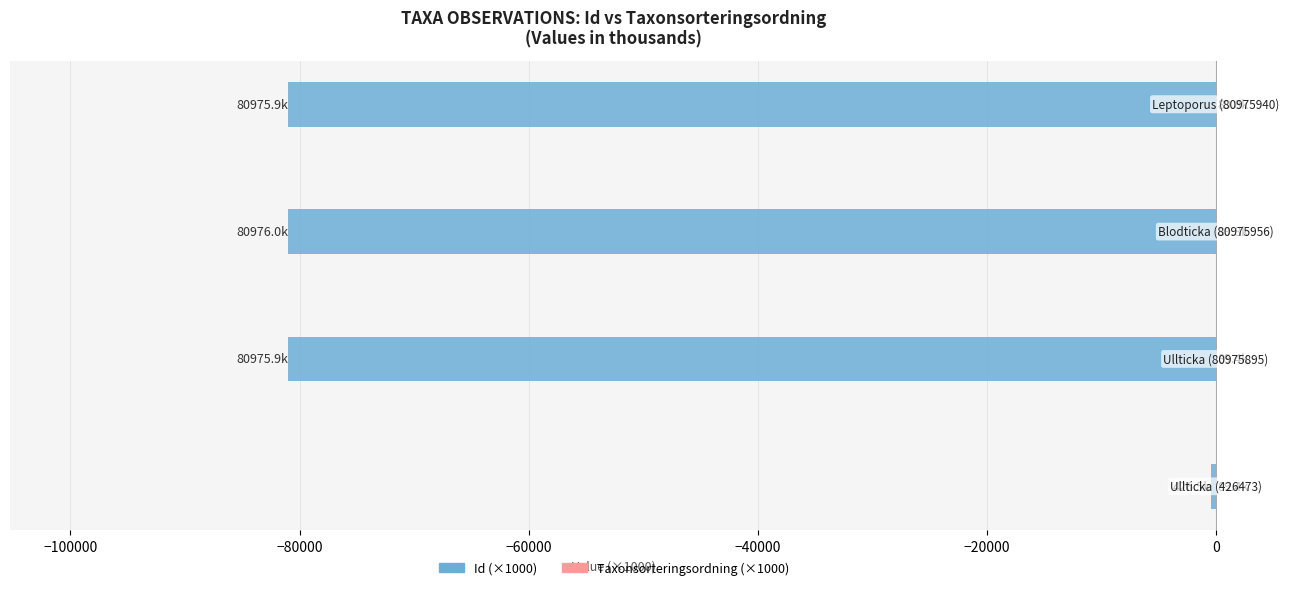

What is the value of the Id (×1000) bar at the 4th from the left?

-80975.9